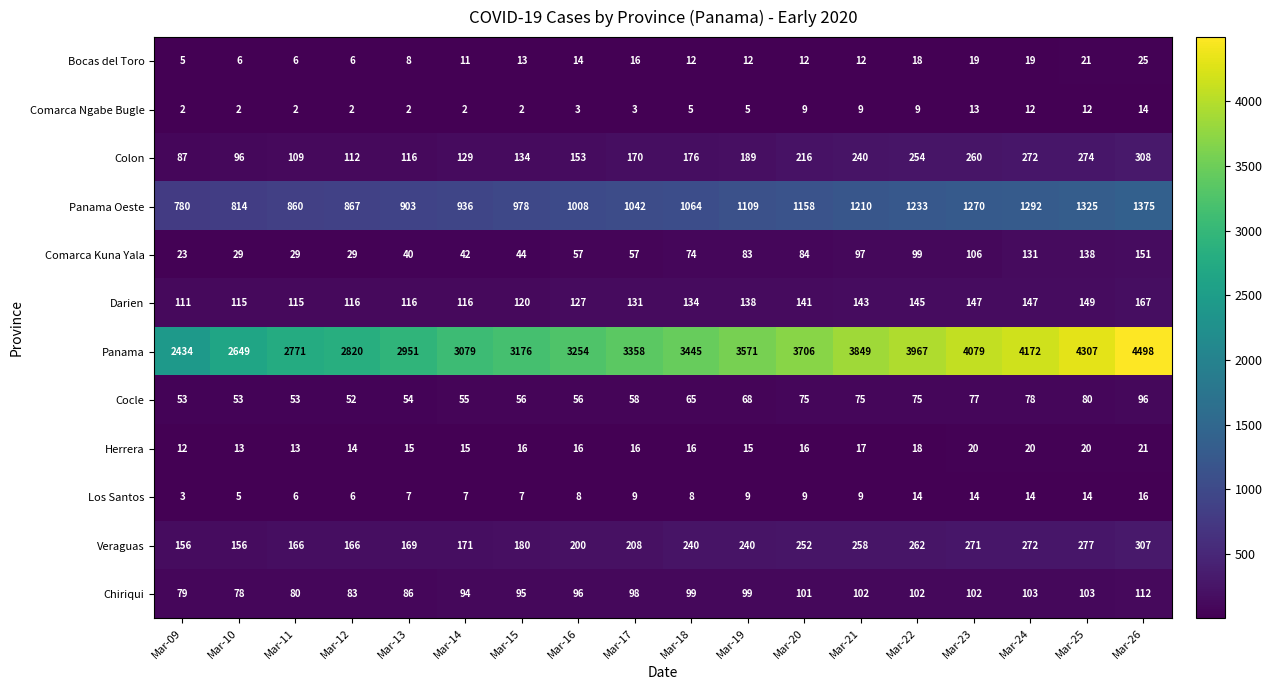

What is the difference between the Bocas del Toro values at Mar-19 and Mar-09?

7